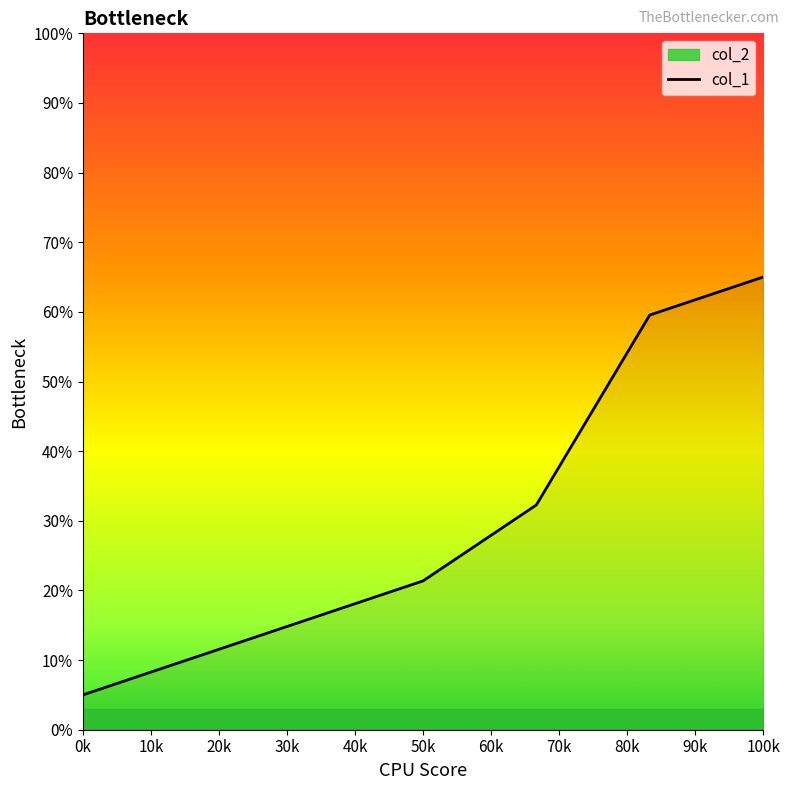

The value of col_1 at 0k is 5.0. True or false?

True